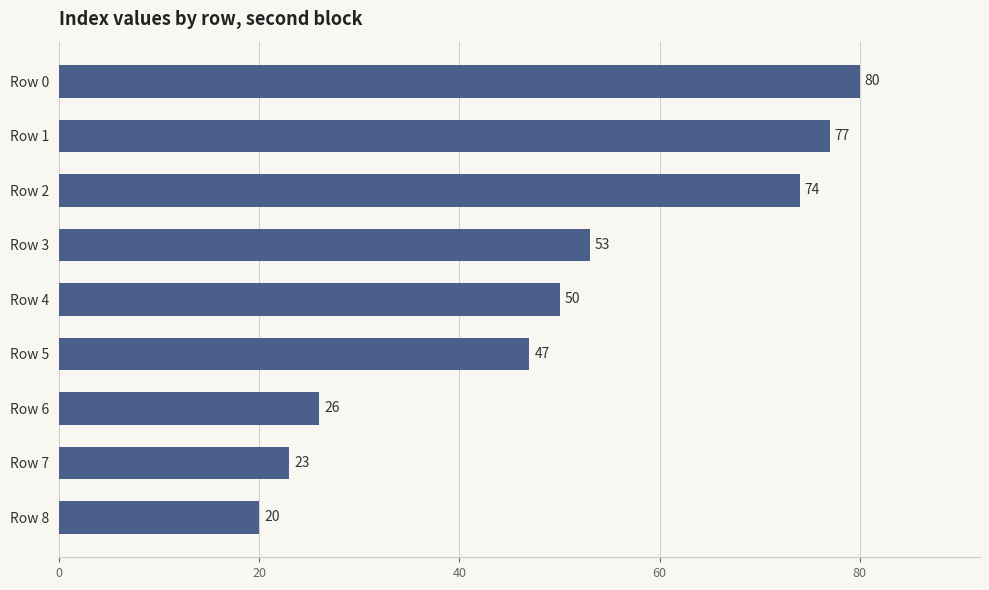

Reading bottom to top, transcribe all the data shown in this chart.

Row 8=20	Row 7=23	Row 6=26	Row 5=47	Row 4=50	Row 3=53	Row 2=74	Row 1=77	Row 0=80